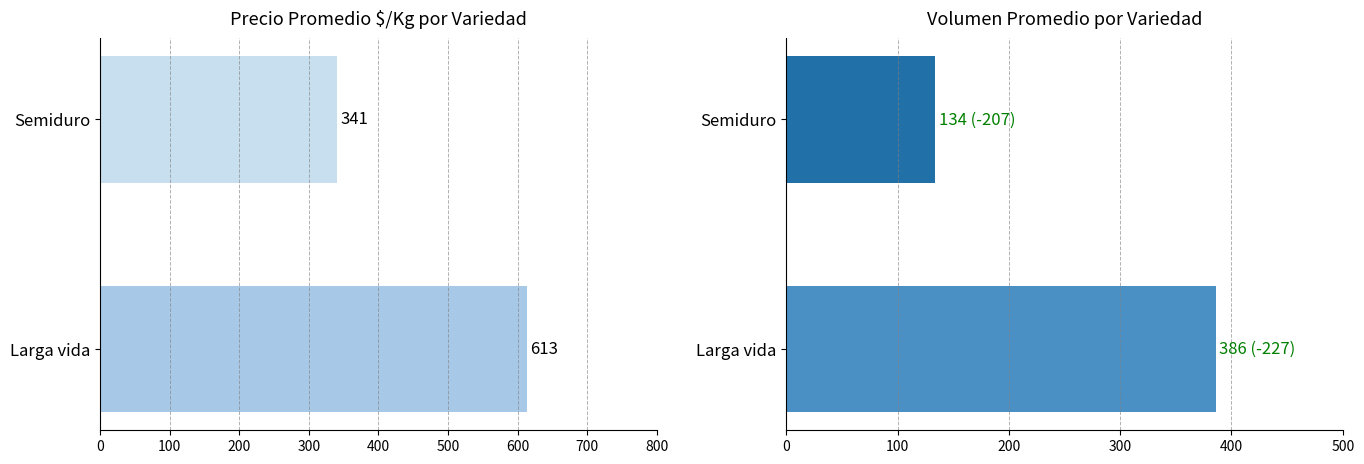

What is the maximum value for Precio $/Kg?

613